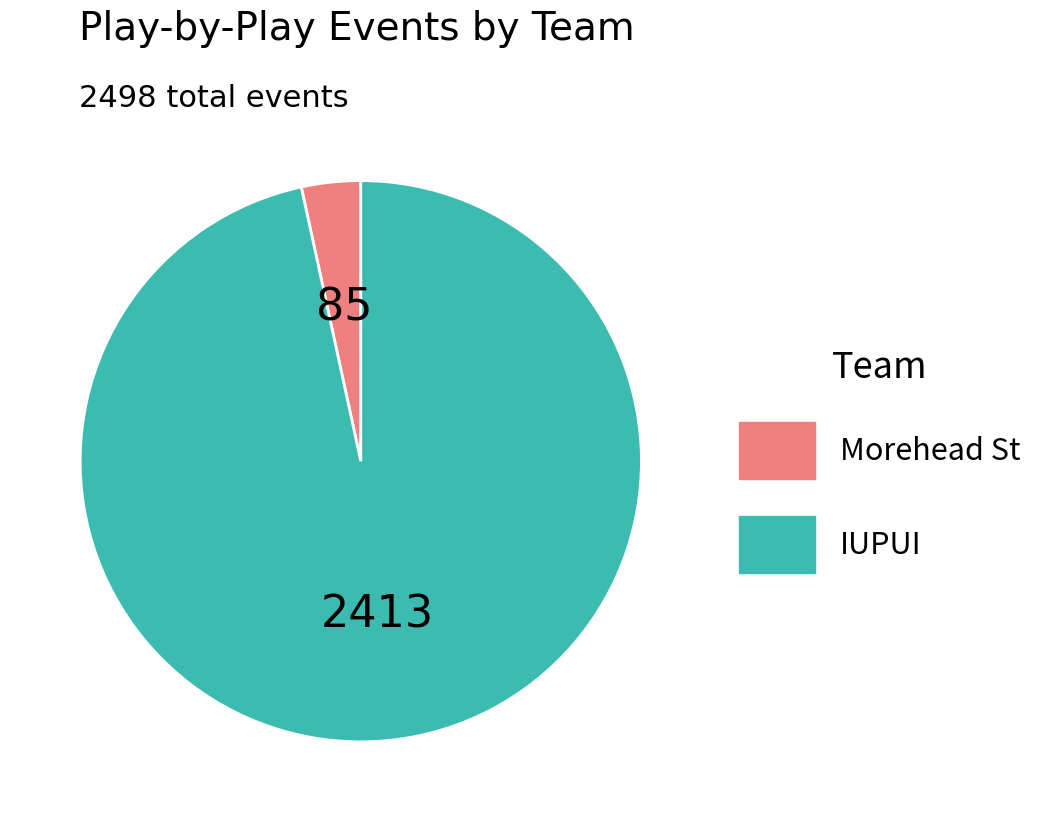

Count the number of slices in the pie.

2